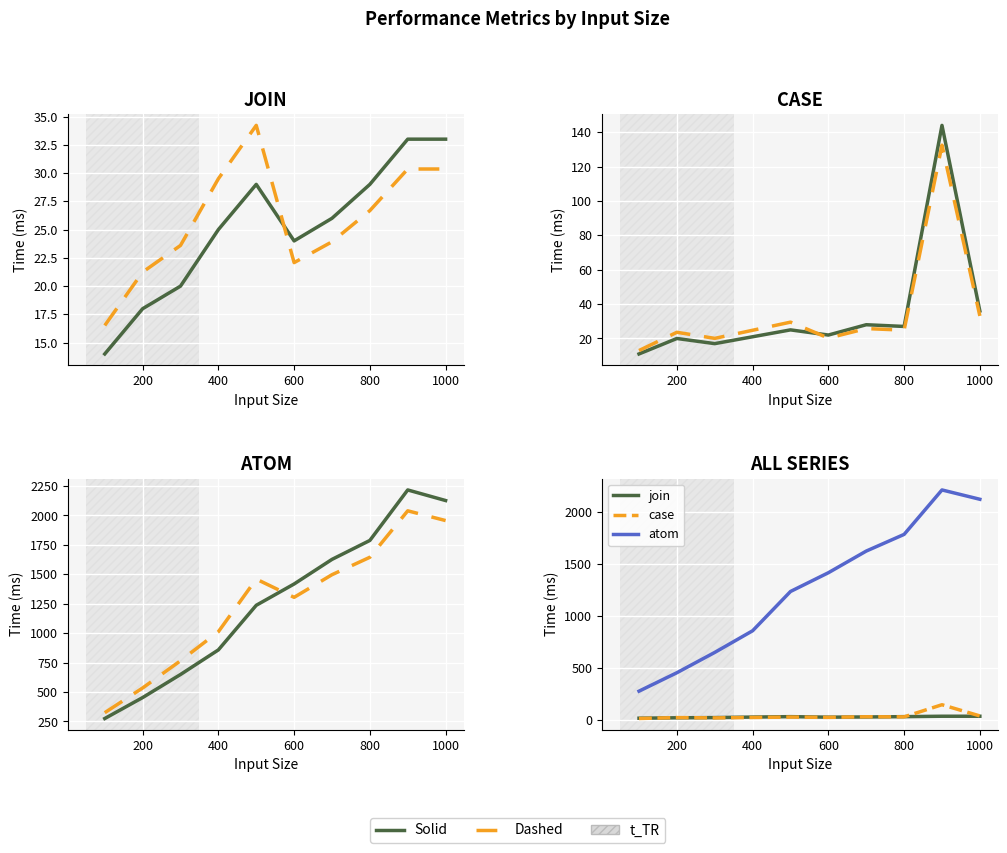

What is the difference between the maximum and minimum values in the join series?

19